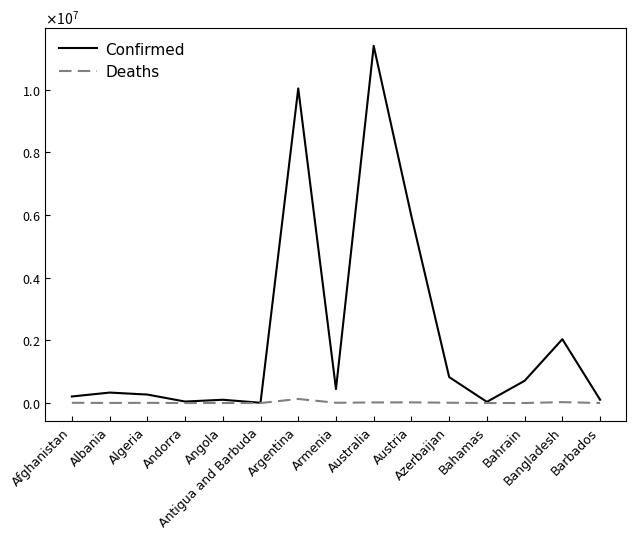

True or false: Deaths and Confirmed intersect in this chart.

False